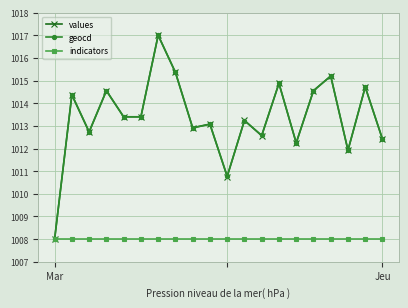

What is the value of the geocd point at the 6th from the left?

1013.4